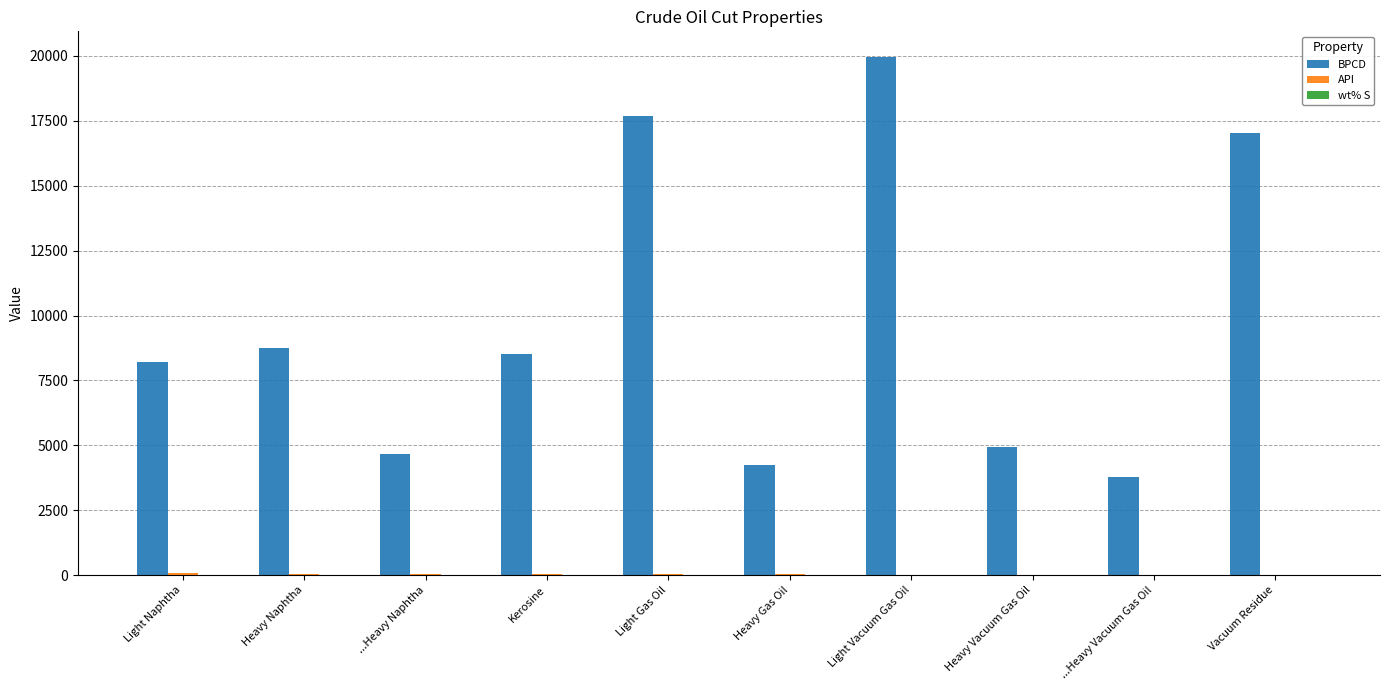

Which series has the widest spread of values?

BPCD